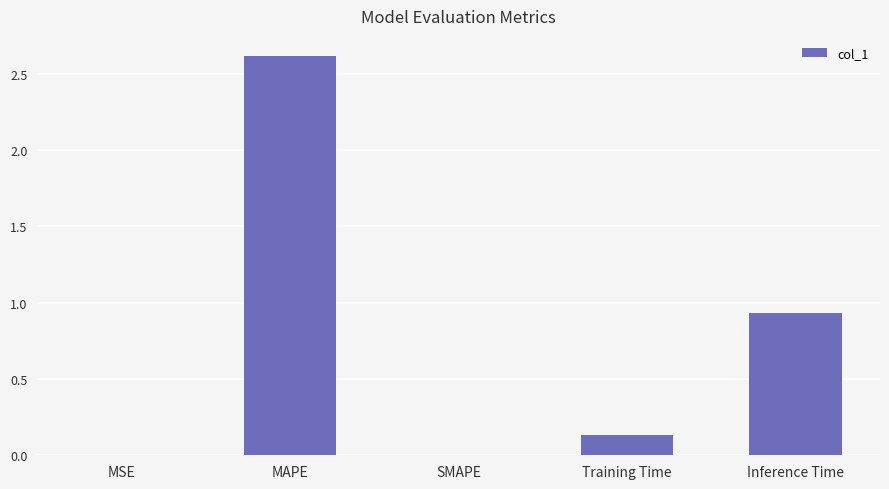

At which label is the value closest to 1?

Inference Time